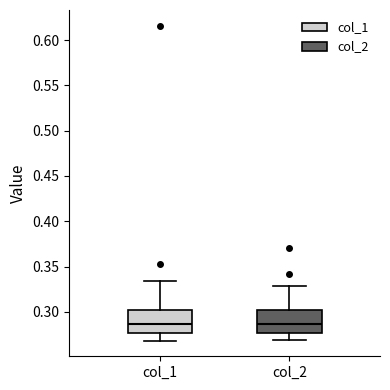

Where does the lower whisker of the box for col_2 end on the y-axis? The values are not printed on the chart, so give them approximately, as read against the axis.

0.270